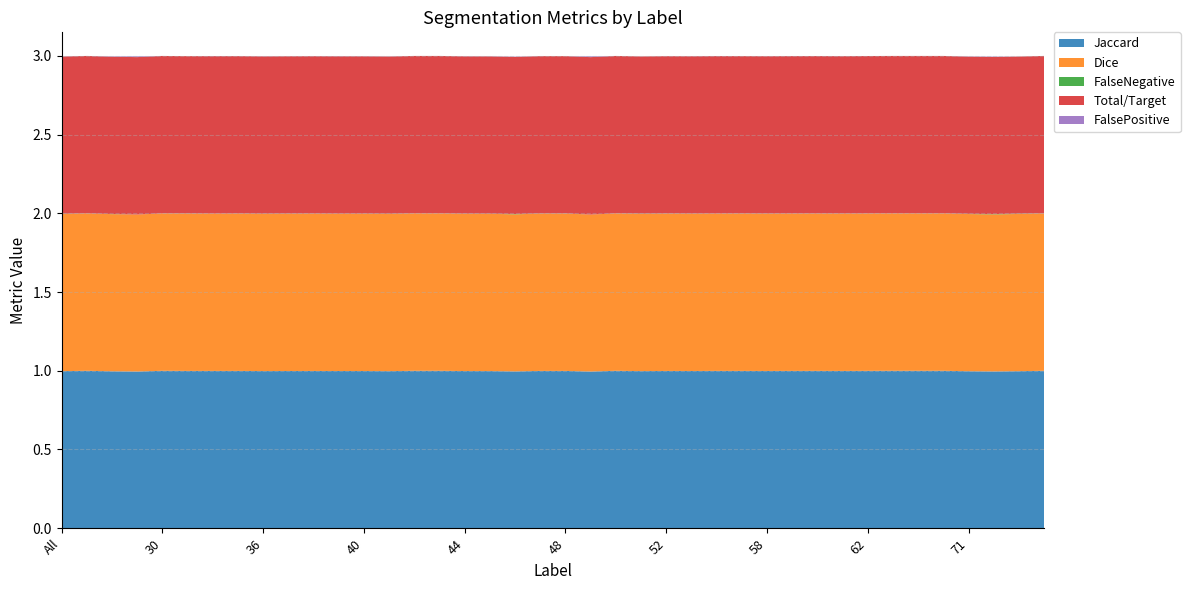

Reading left to right, what are all the values shown in this chart?

Jaccard: All=1.0	4=1.0	11=1.0	23=1.0	30=1.0	31=1.0	32=1.0	35=1.0	36=1.0	37=1.0	38=1.0	39=1.0	40=1.0	41=1.0	42=1.0	43=1.0	44=1.0	45=1.0	46=1.0	47=1.0	48=1.0	49=1.0	50=1.0	51=1.0	52=1.0	55=1.0	56=1.0	57=1.0	58=1.0	59=1.0	60=1.0	61=1.0	62=1.0	63=1.0	64=1.0	69=1.0	71=1.0	72=1.0	73=1.0	74=1.0
Dice: All=1.0	4=1.0	11=1.0	23=1.0	30=1.0	31=1.0	32=1.0	35=1.0	36=1.0	37=1.0	38=1.0	39=1.0	40=1.0	41=1.0	42=1.0	43=1.0	44=1.0	45=1.0	46=1.0	47=1.0	48=1.0	49=1.0	50=1.0	51=1.0	52=1.0	55=1.0	56=1.0	57=1.0	58=1.0	59=1.0	60=1.0	61=1.0	62=1.0	63=1.0	64=1.0	69=1.0	71=1.0	72=1.0	73=1.0	74=1.0
FalseNegative: All=0.0	4=0.0	11=0.0	23=0.0	30=0.0	31=0.0	32=0.0	35=0.0	36=0.0	37=0.0	38=0.0	39=0.0	40=0.0	41=0.0	42=0.0	43=0.0	44=0.0	45=0.0	46=0.0	47=0.0	48=0.0	49=0.0	50=0.0	51=0.0	52=0.0	55=0.0	56=0.0	57=0.0	58=0.0	59=0.0	60=0.0	61=0.0	62=0.0	63=0.0	64=0.0	69=0.0	71=0.0	72=0.0	73=0.0	74=0.0
Total/Target: All=1.0	4=1.0	11=1.0	23=1.0	30=1.0	31=1.0	32=1.0	35=1.0	36=1.0	37=1.0	38=1.0	39=1.0	40=1.0	41=1.0	42=1.0	43=1.0	44=1.0	45=1.0	46=1.0	47=1.0	48=1.0	49=1.0	50=1.0	51=1.0	52=1.0	55=1.0	56=1.0	57=1.0	58=1.0	59=1.0	60=1.0	61=1.0	62=1.0	63=1.0	64=1.0	69=1.0	71=1.0	72=1.0	73=1.0	74=1.0
FalsePositive: All=0.0	4=0.0	11=0.0	23=0.0	30=0.0	31=0.0	32=0.0	35=0.0	36=0.0	37=0.0	38=0.0	39=0.0	40=0.0	41=0.0	42=0.0	43=0.0	44=0.0	45=0.0	46=0.0	47=0.0	48=0.0	49=0.0	50=0.0	51=0.0	52=0.0	55=0.0	56=0.0	57=0.0	58=0.0	59=0.0	60=0.0	61=0.0	62=0.0	63=0.0	64=0.0	69=0.0	71=0.0	72=0.0	73=0.0	74=0.0